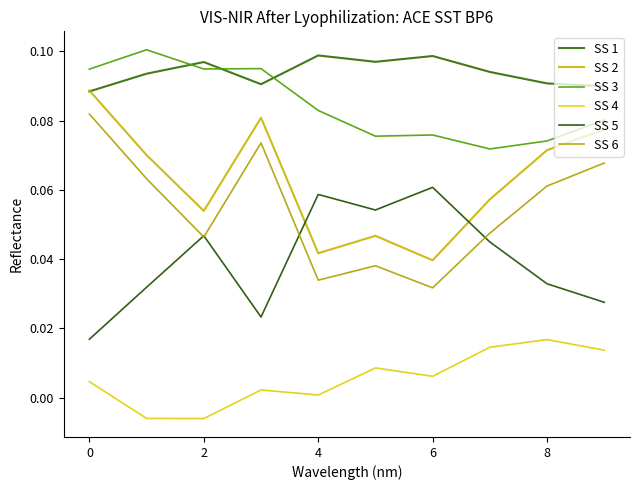

At how many categories does at least one series exceed 0?

10